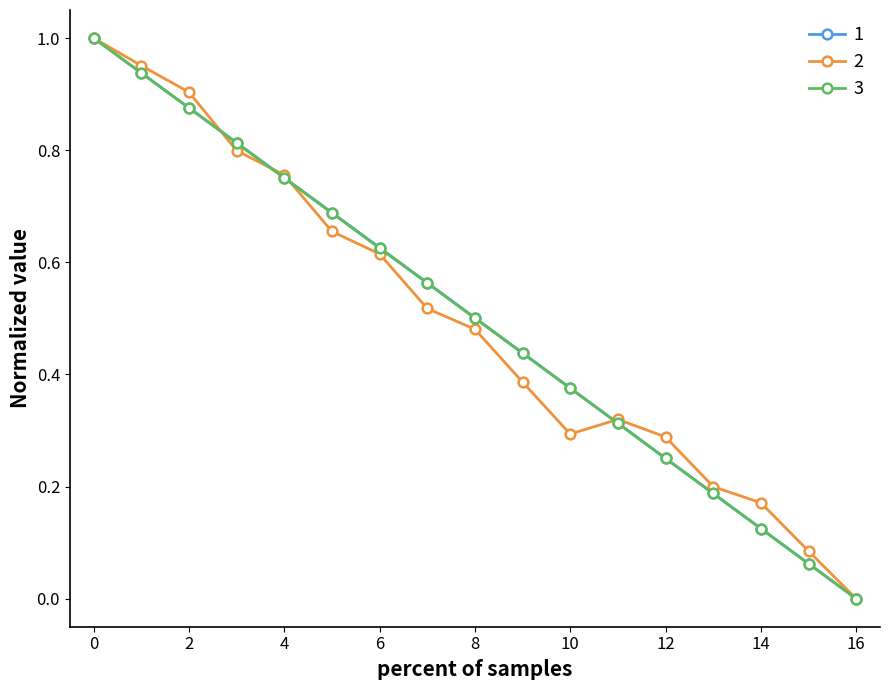

What is the maximum value shown in the chart?

1.0